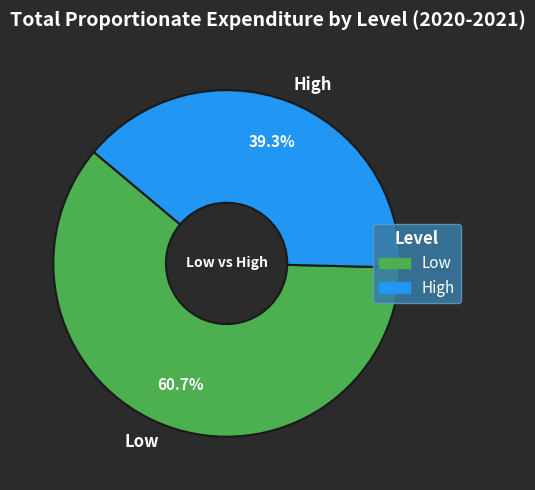

The High slice represents 39% of the pie. True or false?

True